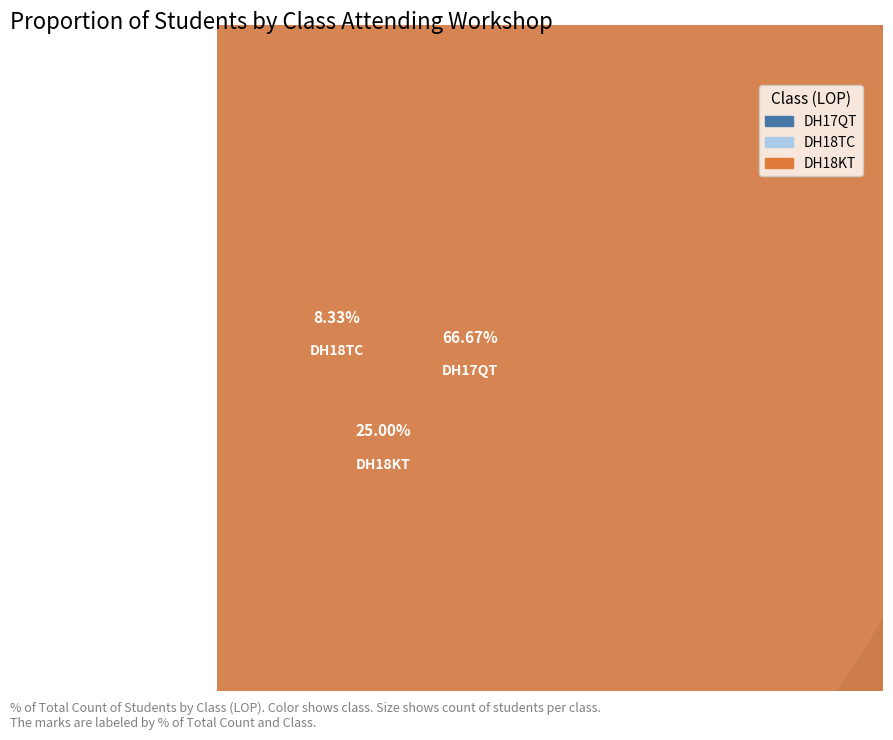

How many slices are in this pie chart?

3